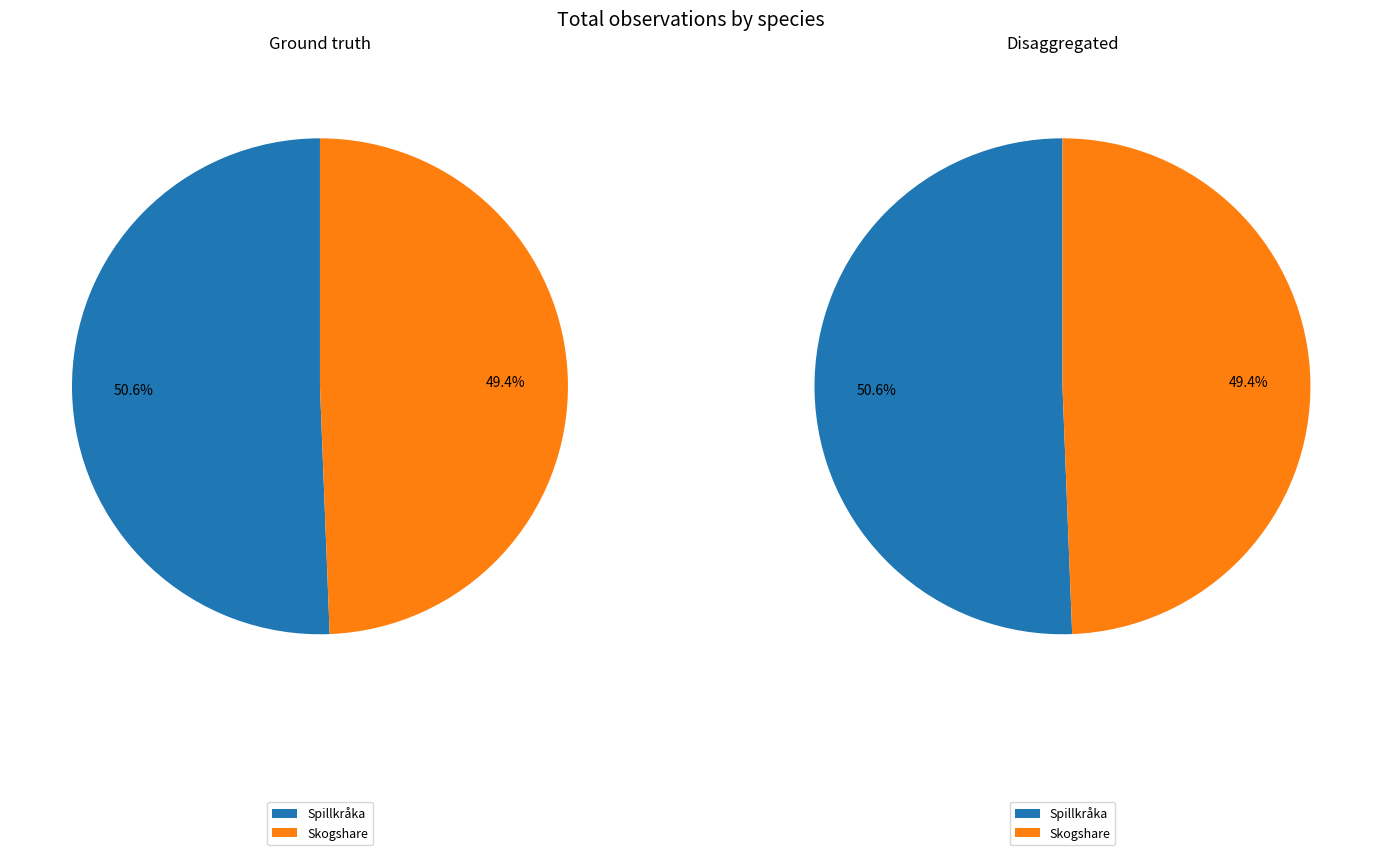

What is the change in value from Spillkråka to Skogshare?

-1416